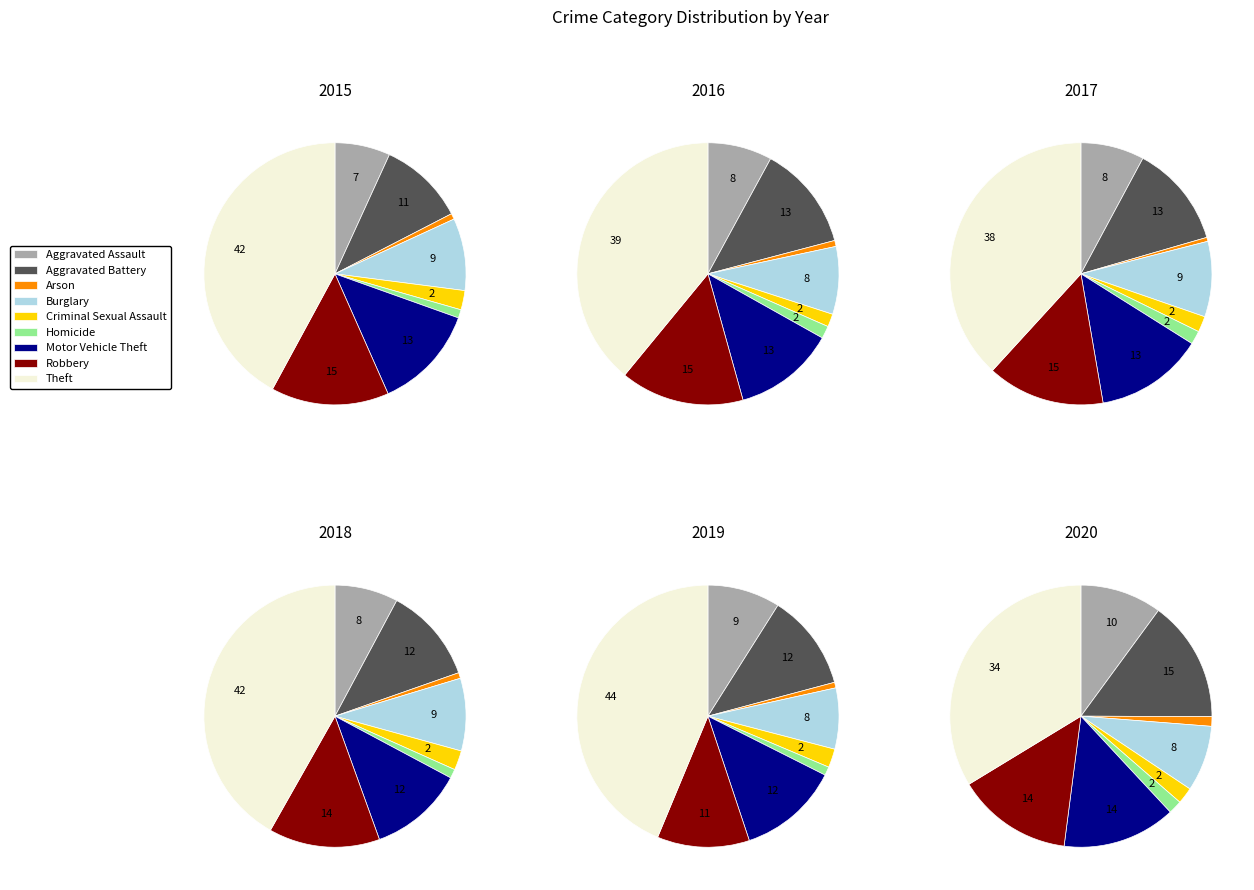

To the nearest percent, what is the difference between the largest and smallest slice percentages?

43%